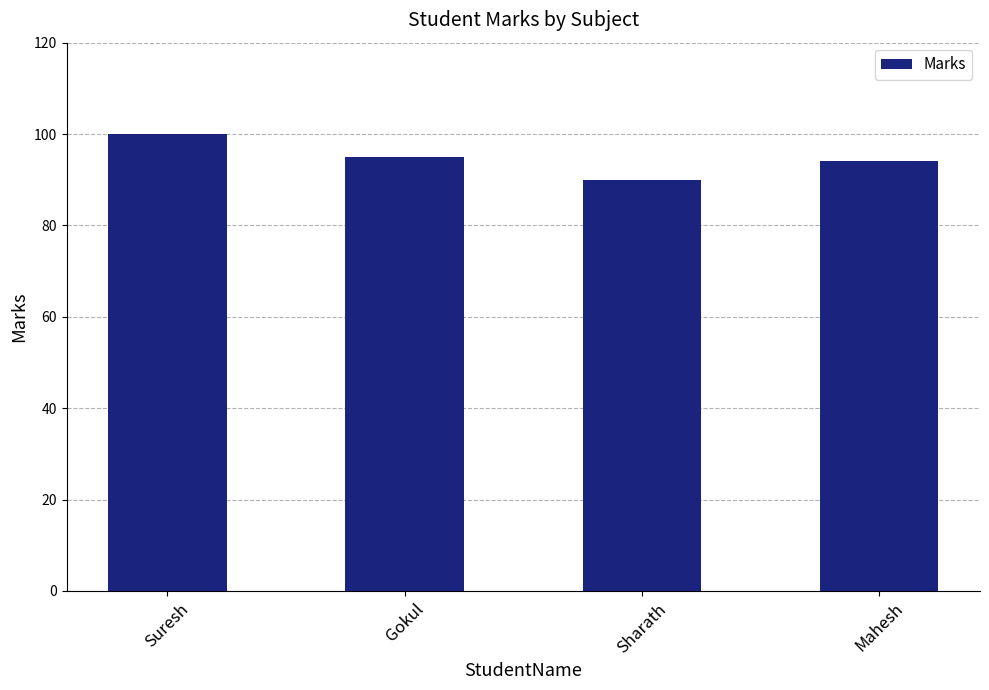

Are the bars grouped side by side (vs. stacked)?

No